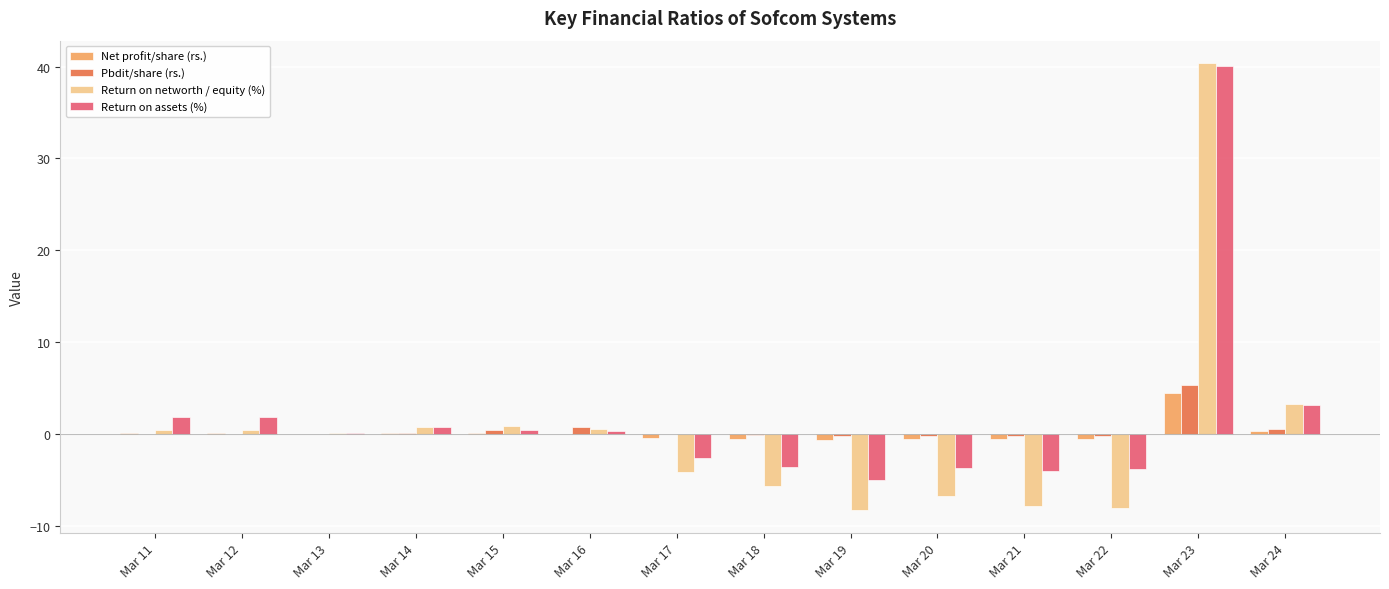

What is the sum of all Net profit/share (rs.) values?

2.3